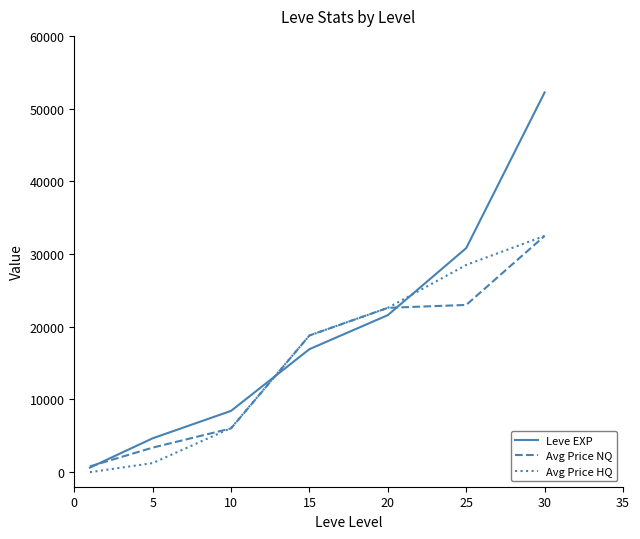

True or false: Leve EXP and Avg Price HQ cross at least once.

True